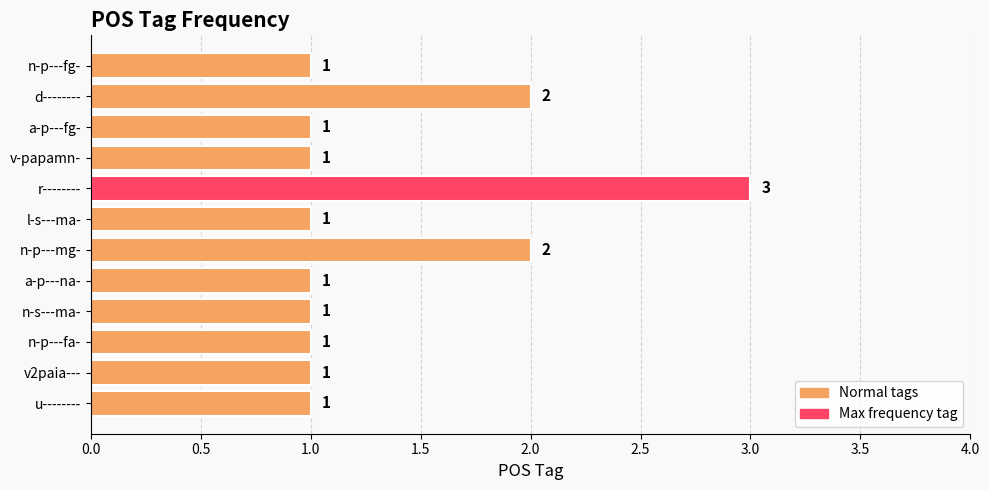

What is the average value?

1